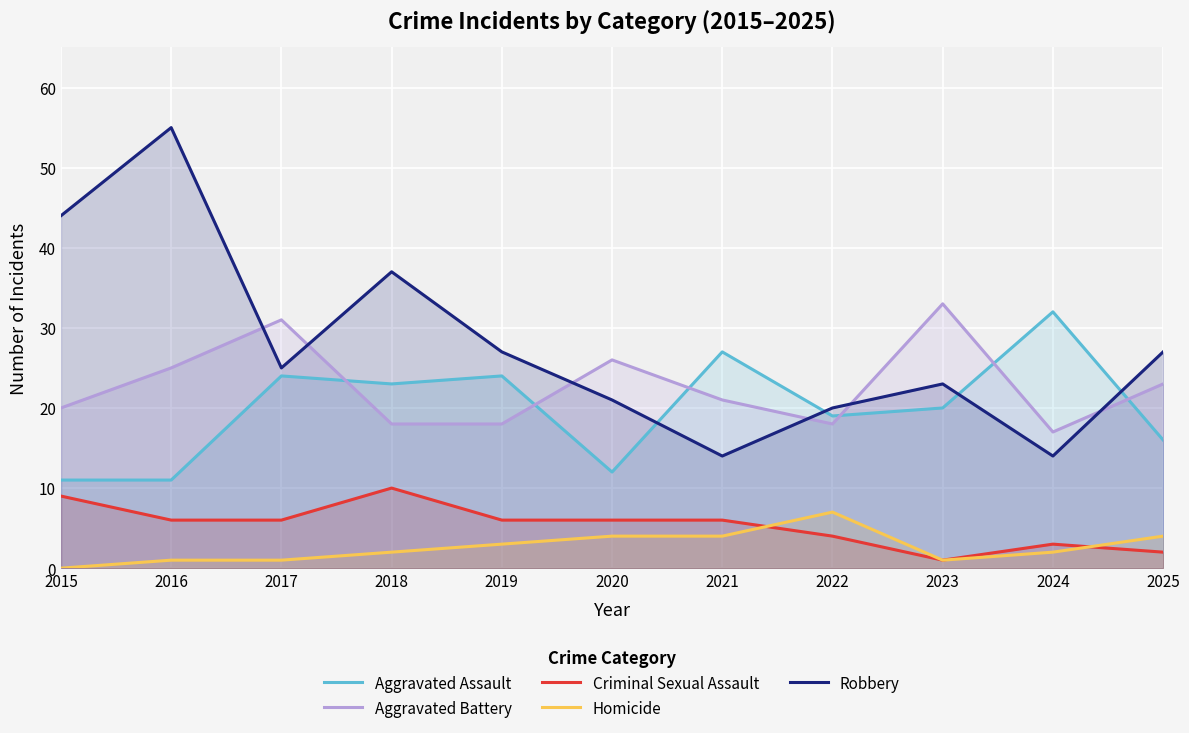

Is the value of Robbery at 2021 greater than the value of Aggravated Battery at 2015?

No